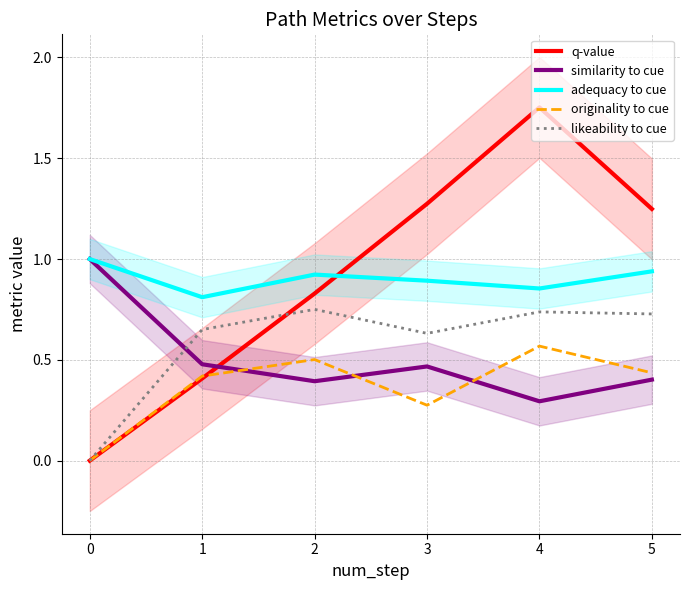

The value of likeability to cue at 1 is 0.3. True or false?

False